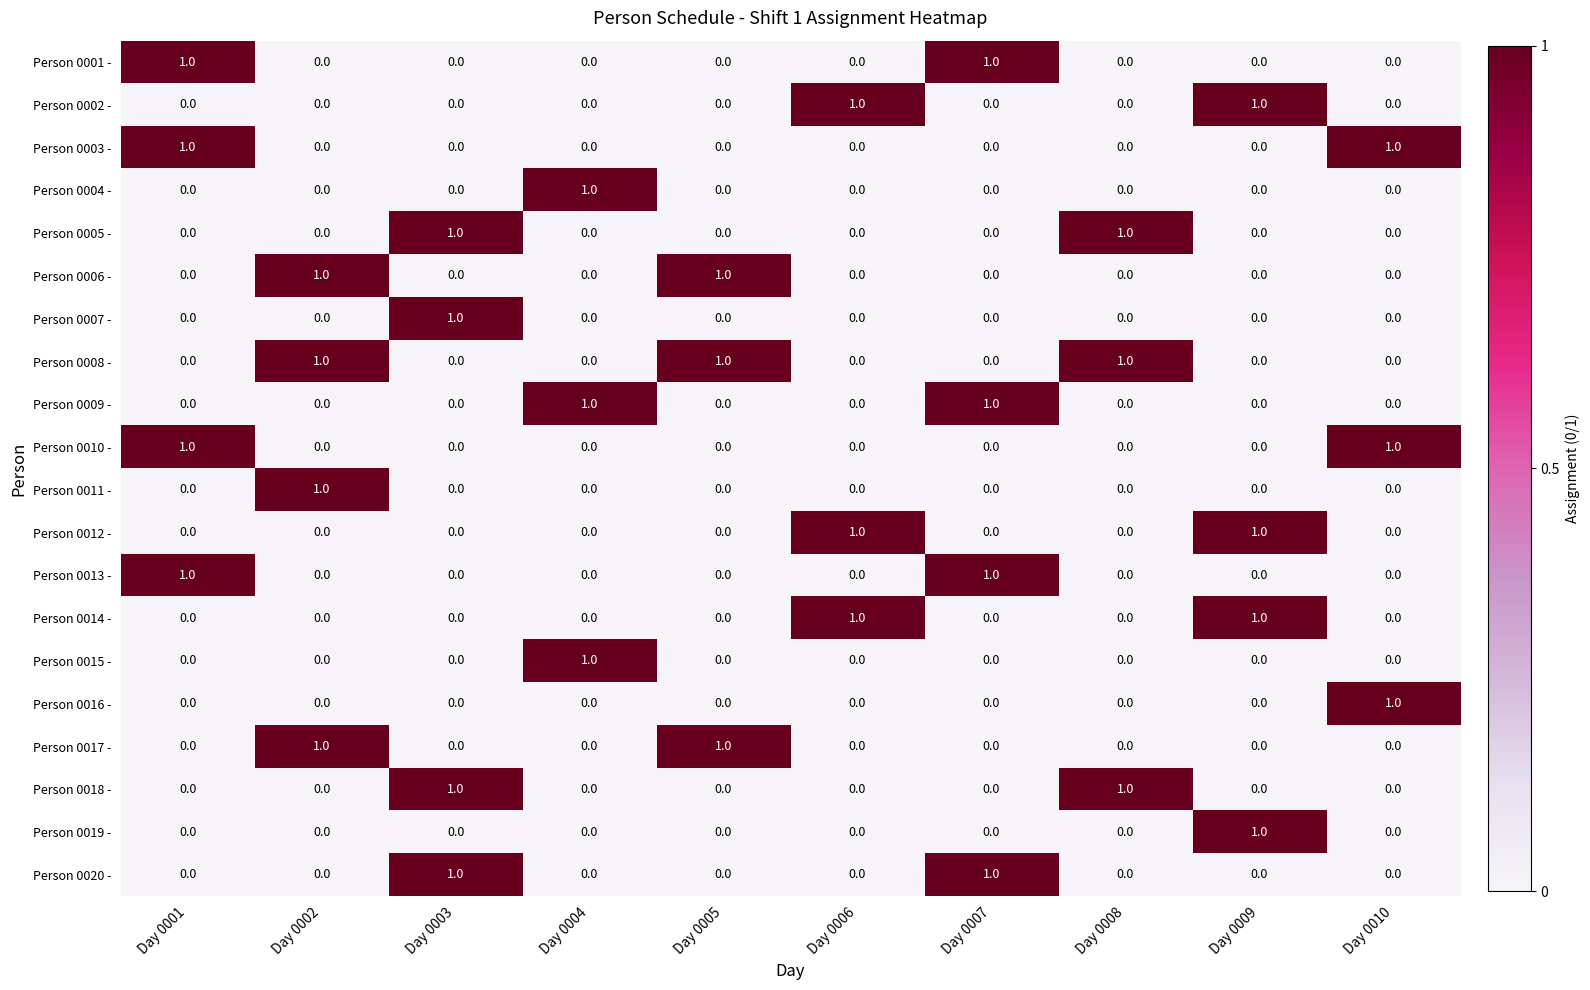

What is the total value across all series at Day 0005?

3